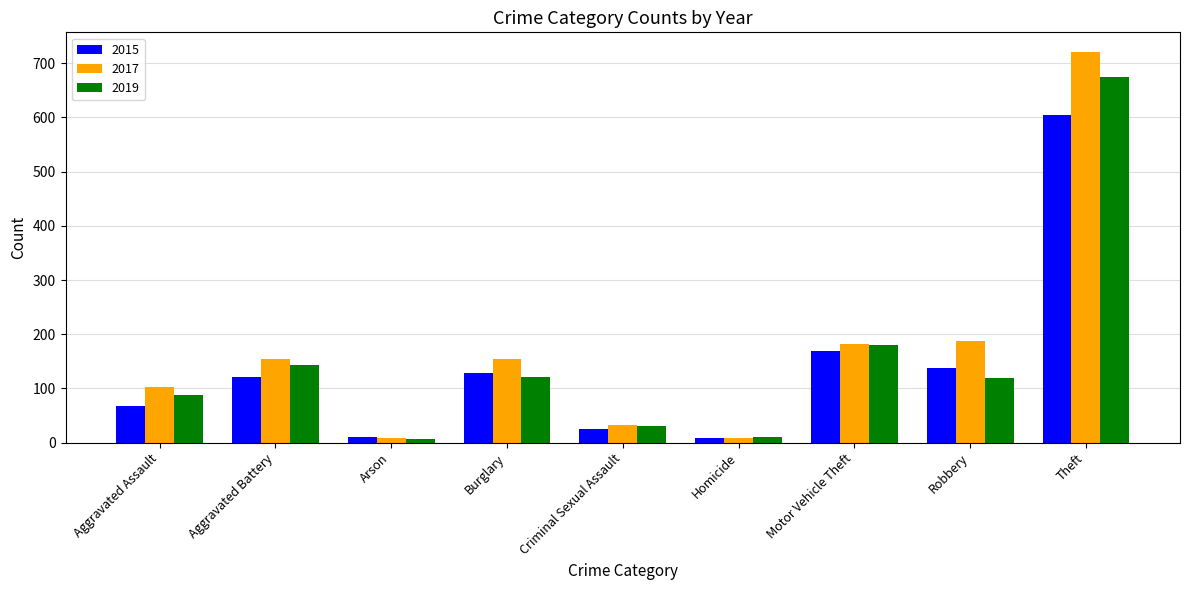

How many bars are there in each group?

3